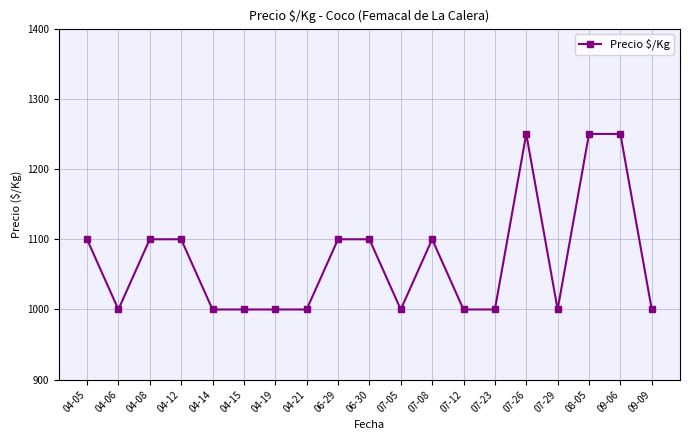

What is the difference between the second highest and minimum values?

250